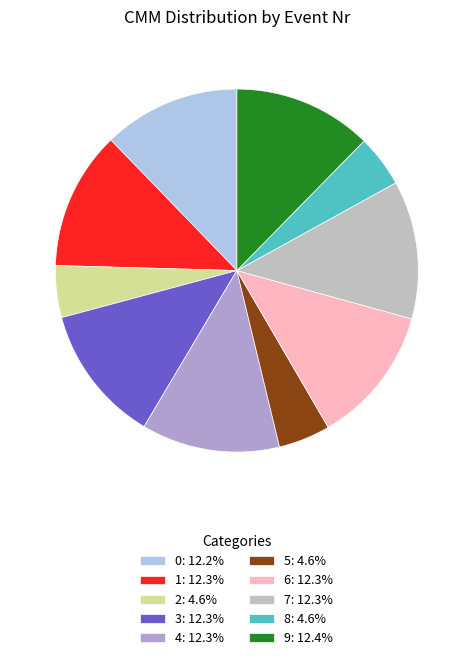

Is the sum of 5 and 6 greater than half?

No